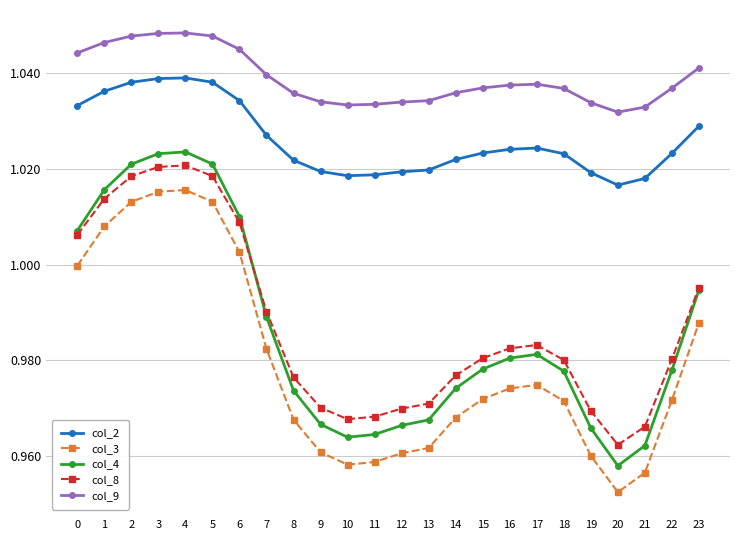

What is the total value across all series at 3?

5.1